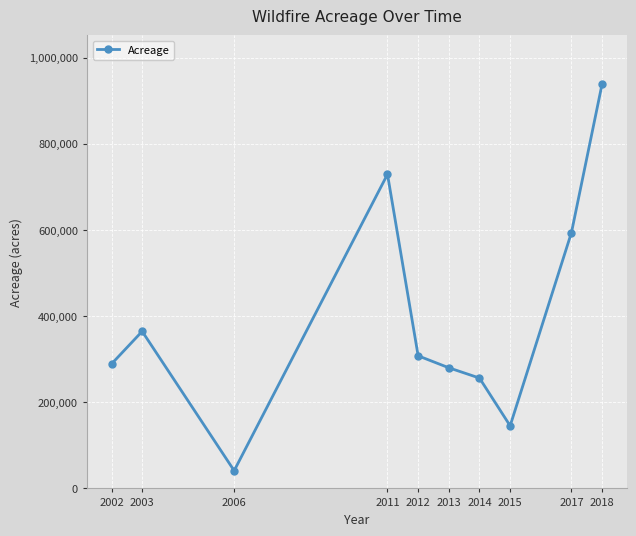

Which label corresponds to the largest value in the chart?

2018